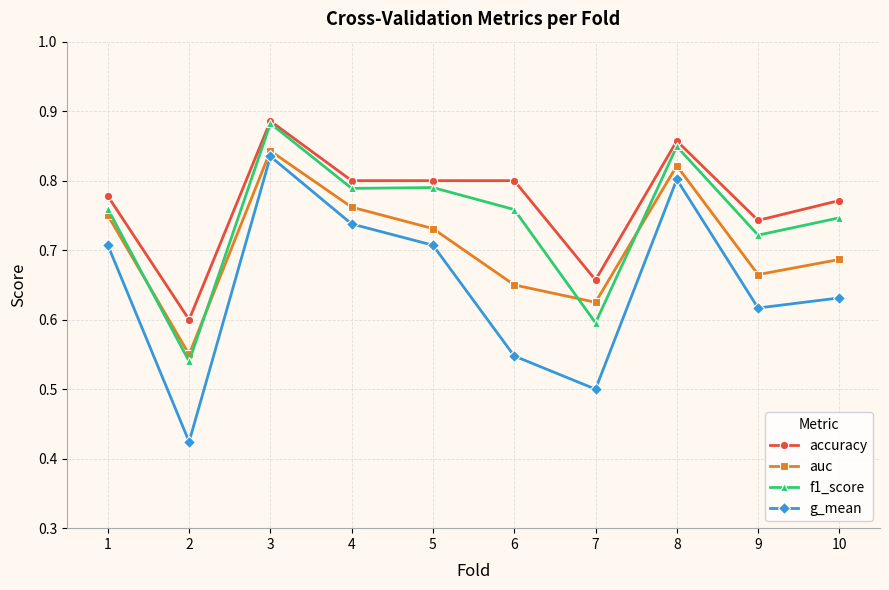

Between 3 and 6, which series saw the biggest shift?

g_mean